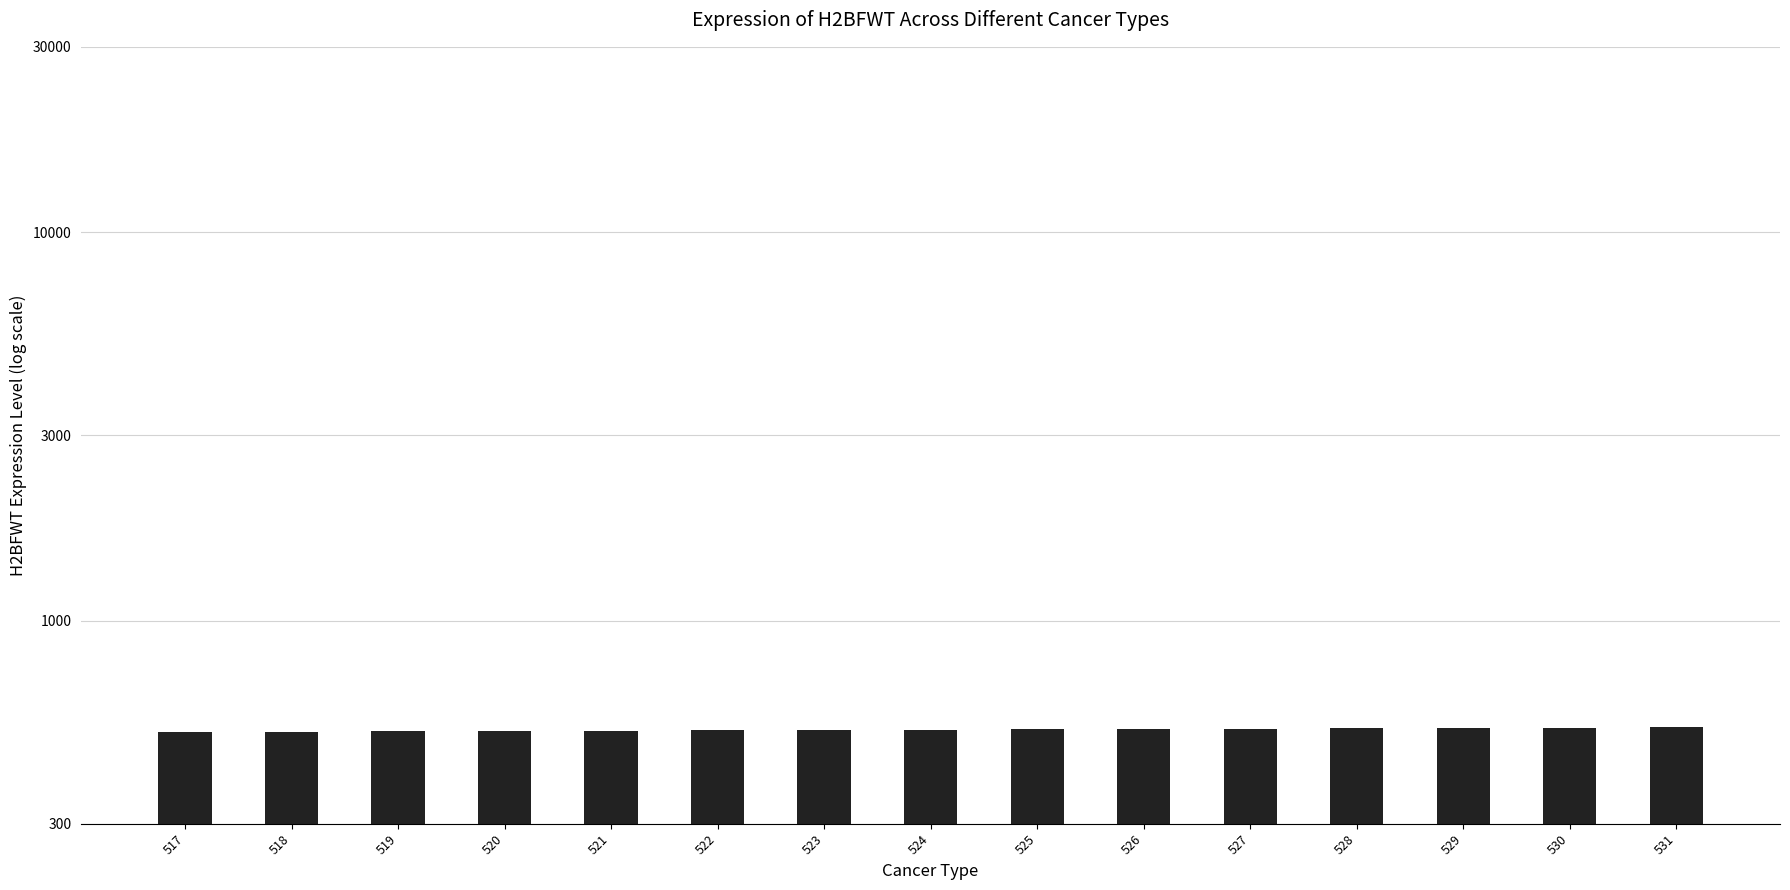

Which category has the highest value across all series?

531